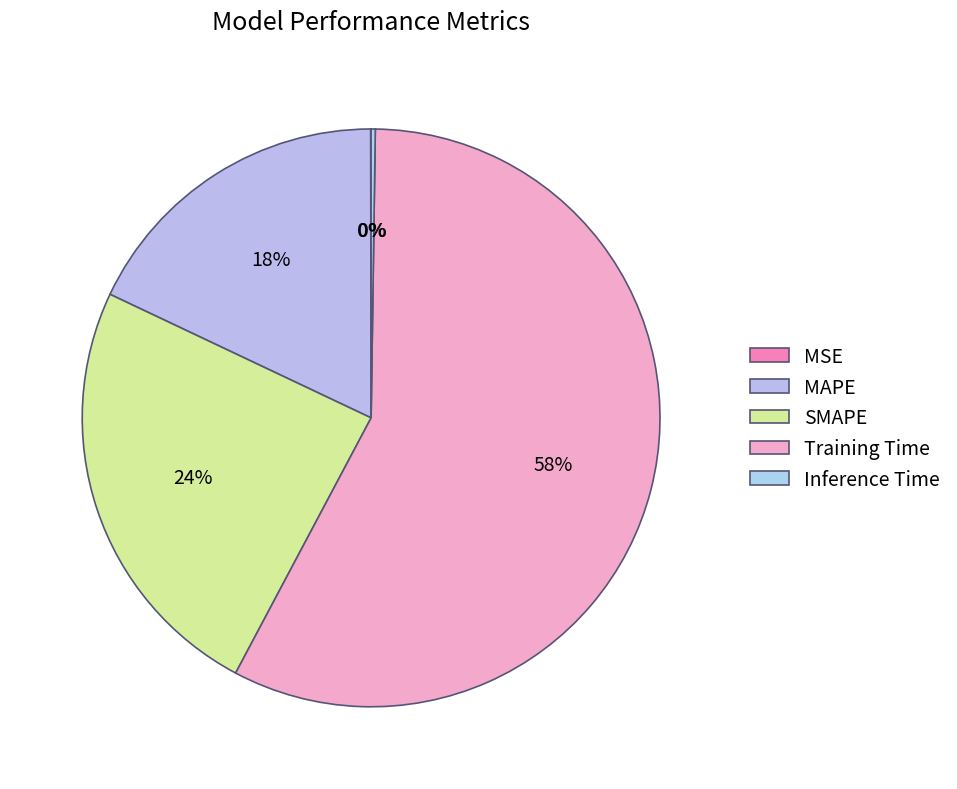

What is the change in value from SMAPE to Inference Time?

-0.7